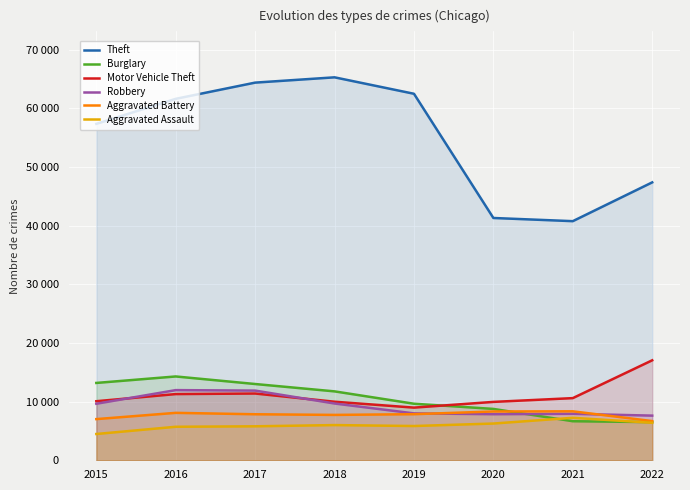

Rank the series at 2020 from highest to lowest value.

Theft, Motor Vehicle Theft, Burglary, Aggravated Battery, Robbery, Aggravated Assault